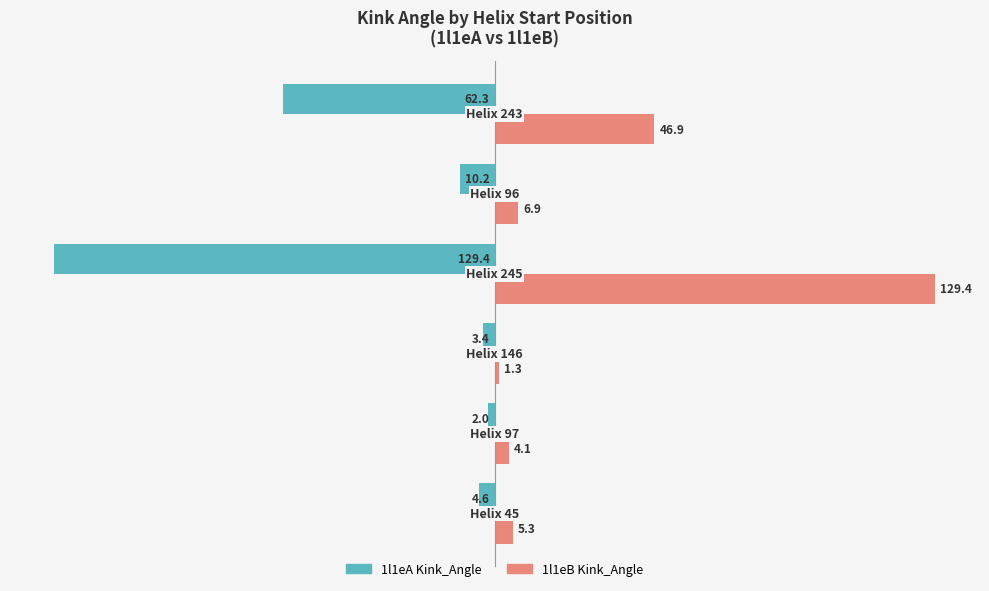

What is the average value of the 1l1eA Kink_Angle series?

-35.3